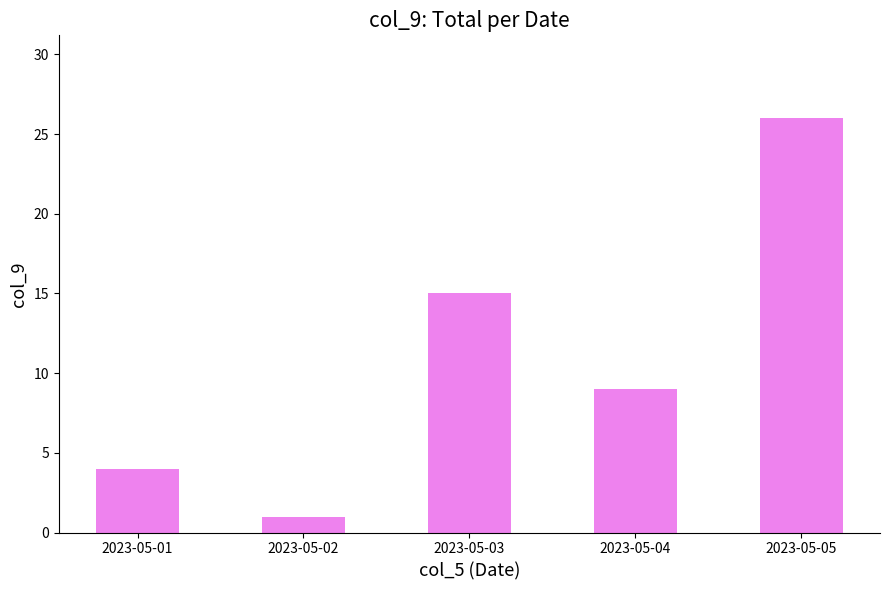

At which label does the data first exceed 9?

2023-05-03